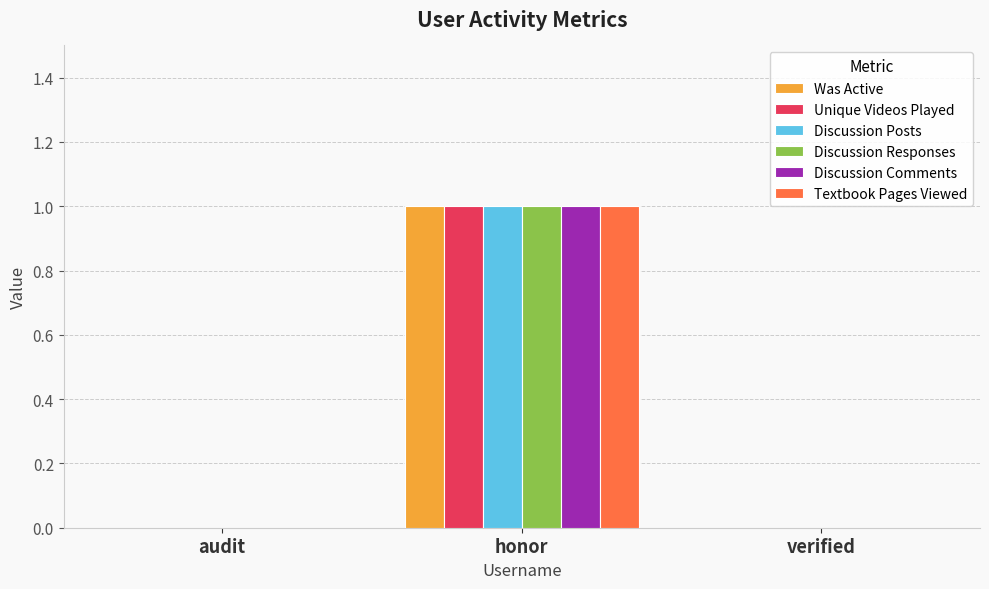

At which label does Textbook Pages Viewed reach its peak?

honor